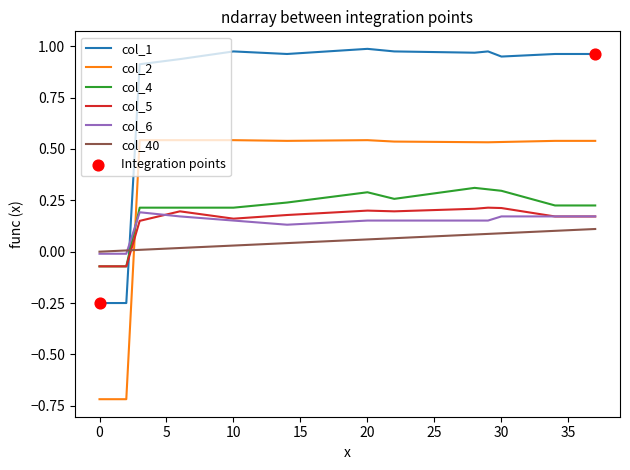

Which series has the largest total across all categories?

col_1